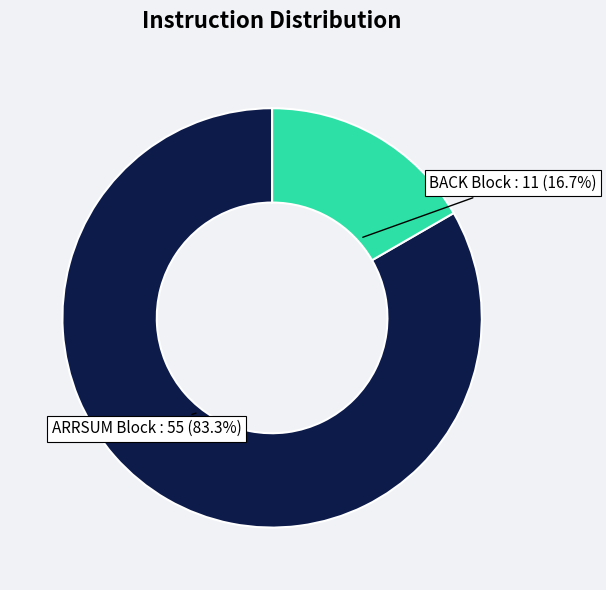

Is there any slice that represents more than half of the pie?

Yes